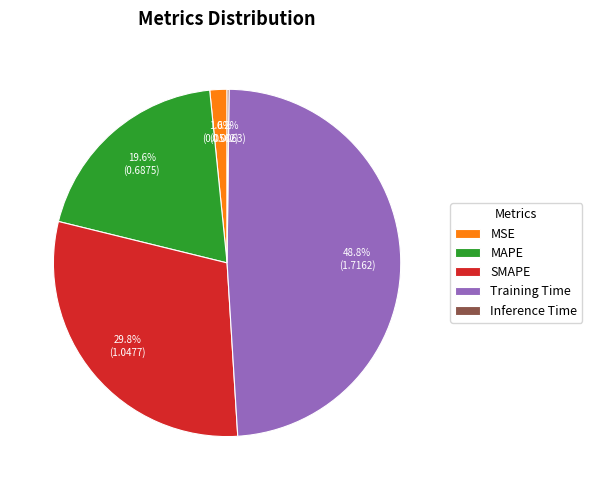

Approximately how many times larger is the value at MAPE compared to Training Time?

0.4